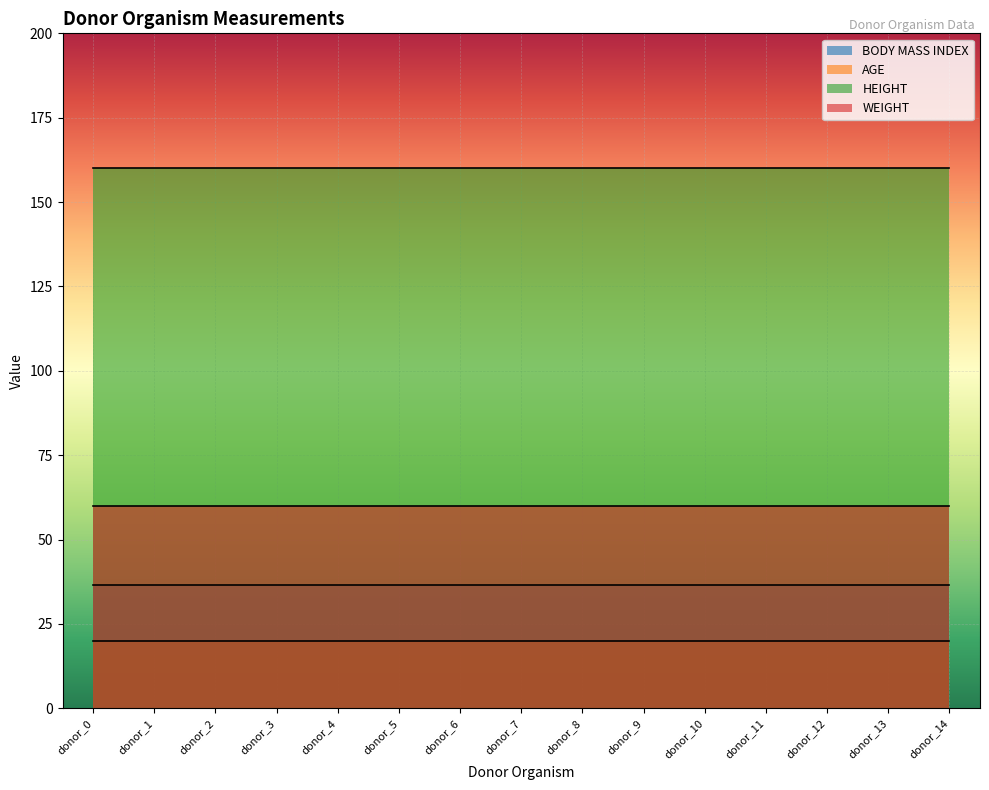

Is it true that AGE equals 20.0 at donor_organism_1?

True